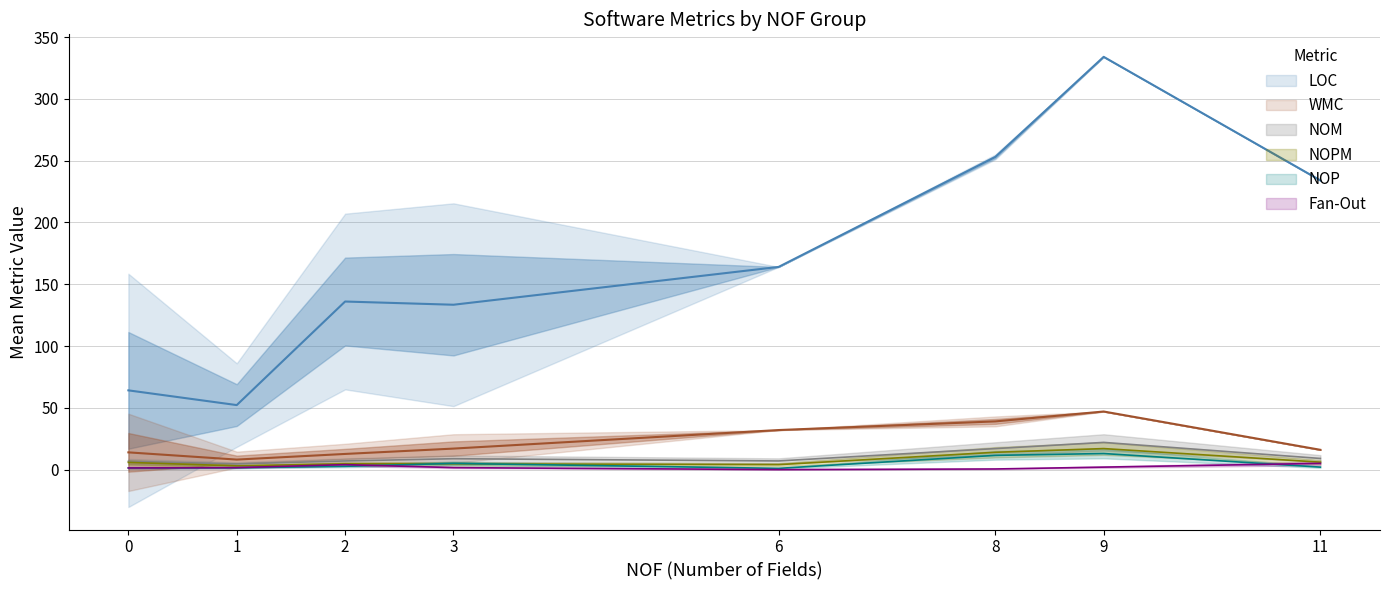

True or false: WMC and NOP cross at least once.

False